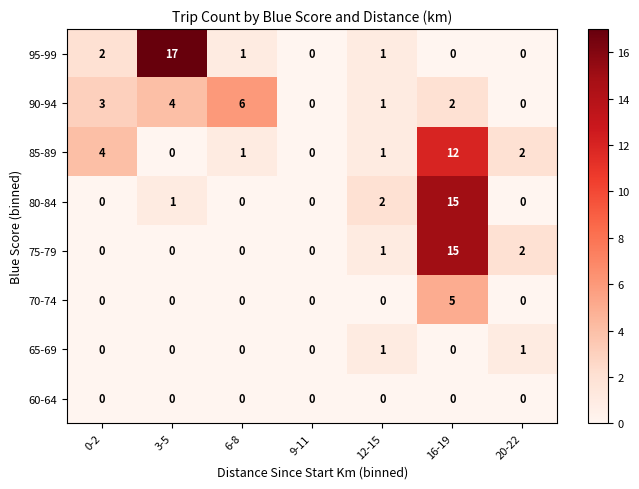

Which series has the largest total across all categories?

95-99